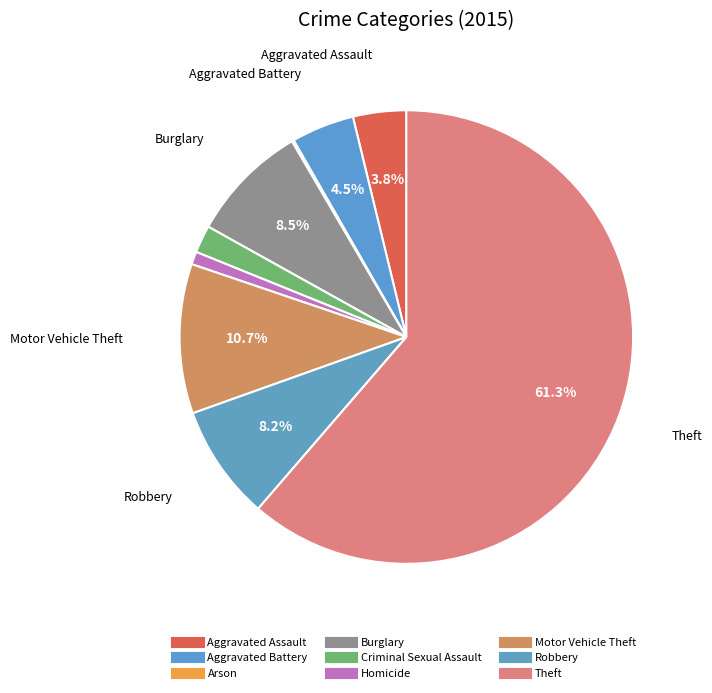

Approximately how many times larger is the value at Aggravated Battery compared to Aggravated Assault?

1.2